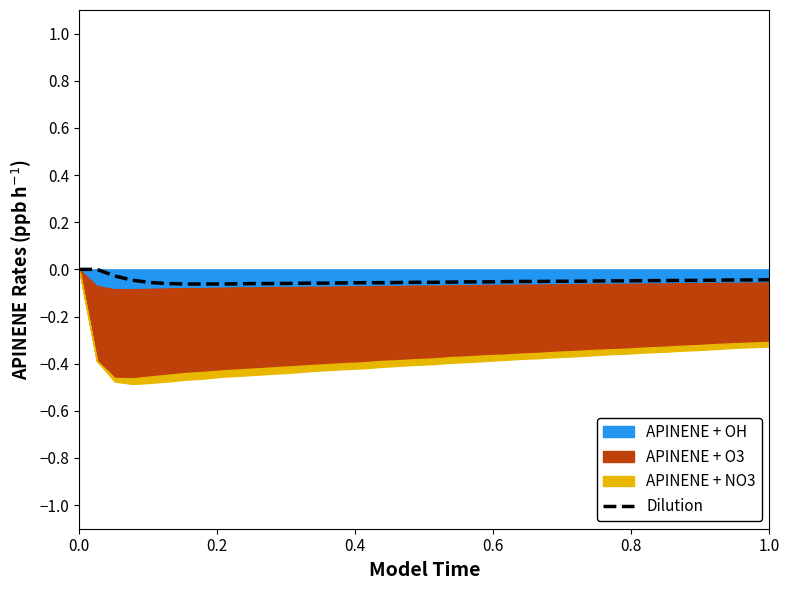

How many negative values are there?

38